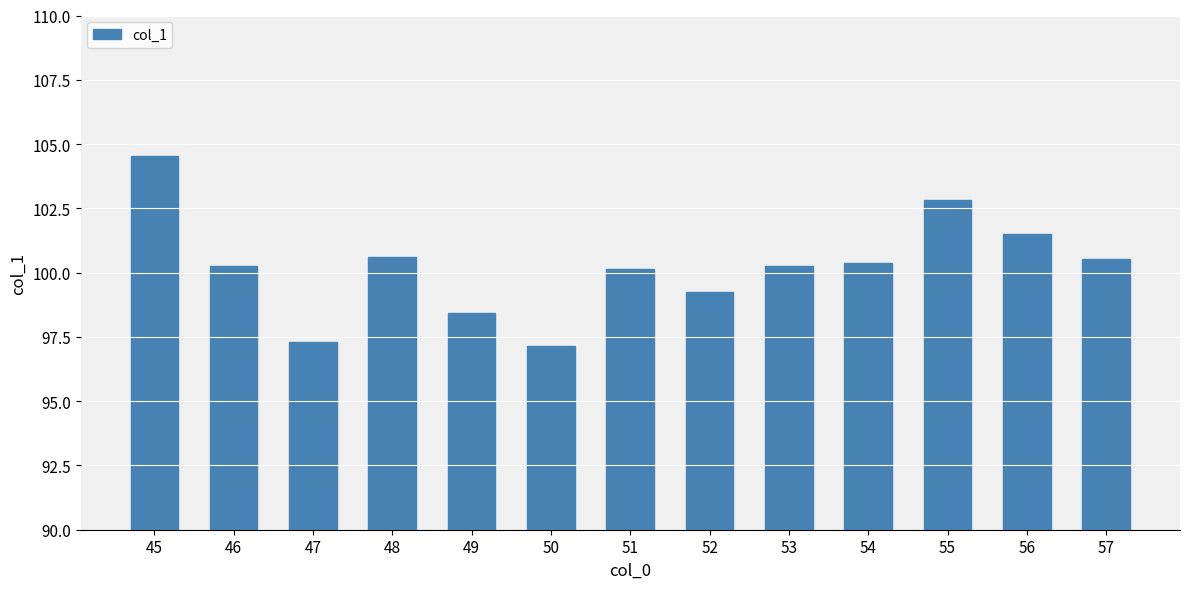

What is the smallest value displayed?

97.1